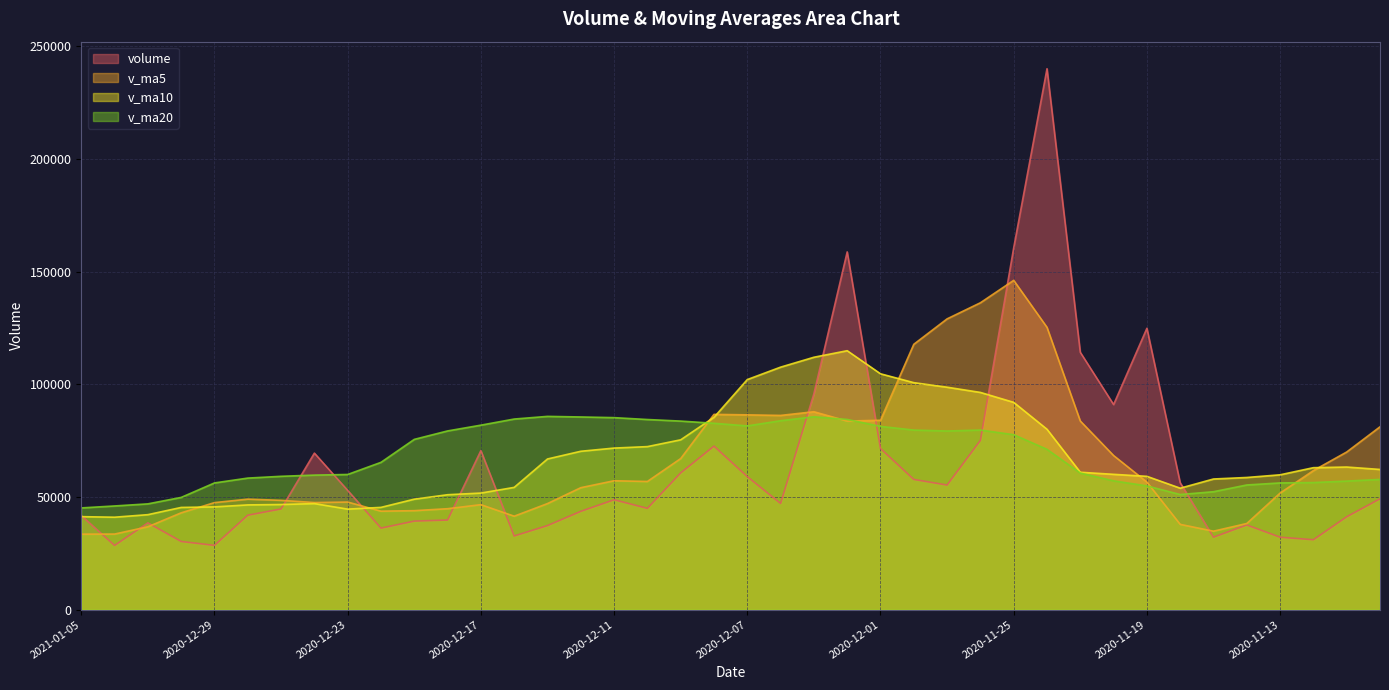

Where is volume nearest to the value 134254?

2020-11-19